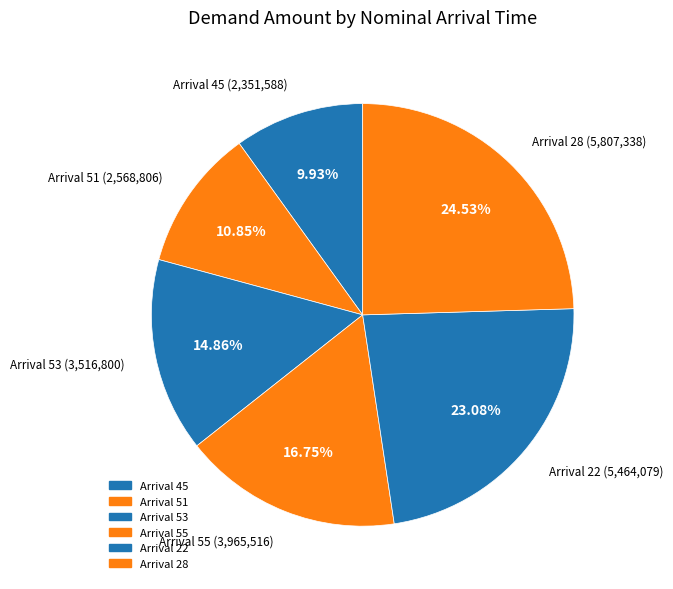

How many segments does this pie chart have?

6